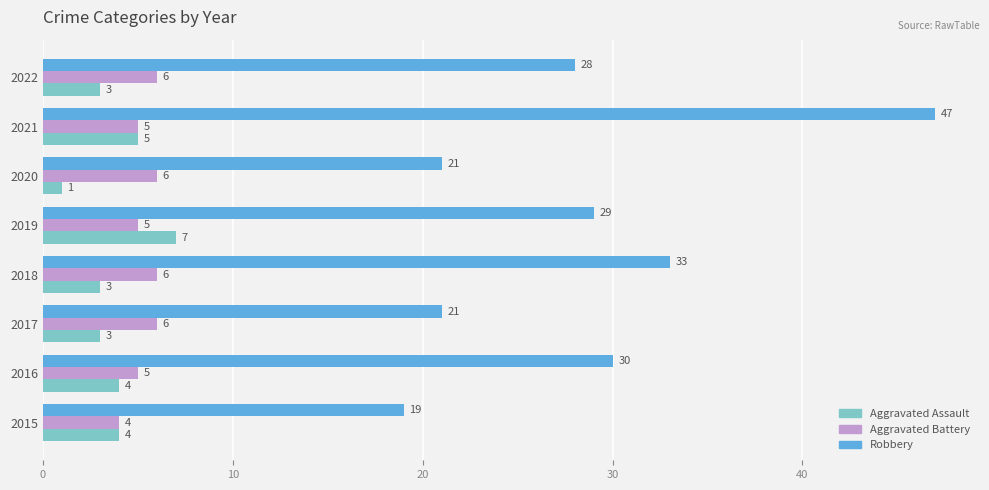

Rank the series at 2017 from highest to lowest value.

Robbery, Aggravated Battery, Aggravated Assault